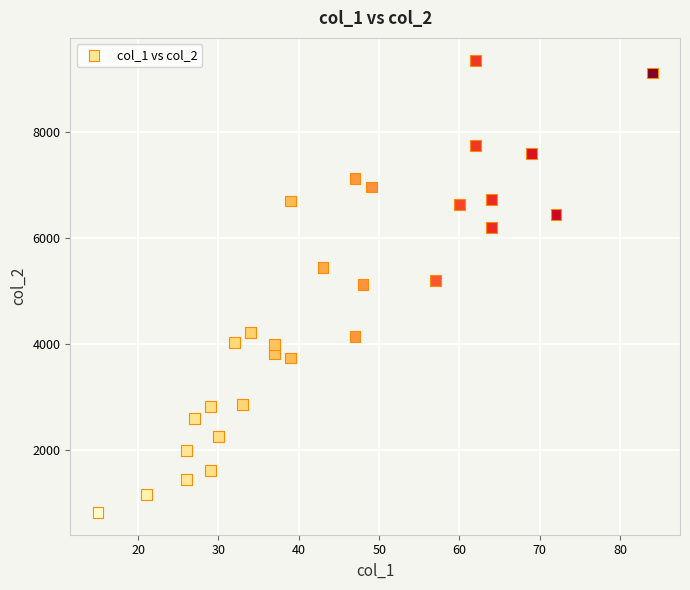

What is the range of Y values (max minus min)?

8498